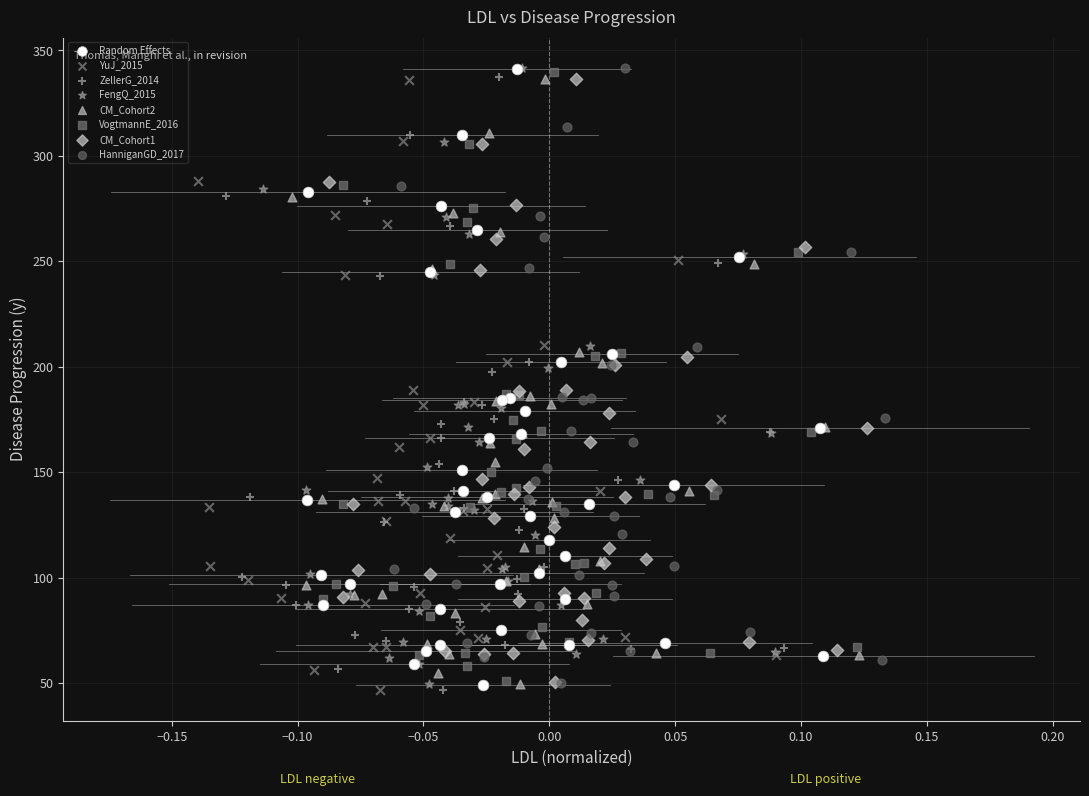

What are all the series names shown in the legend?

Random Effects, YuJ_2015, ZellerG_2014, FengQ_2015, CM_Cohort2, VogtmannE_2016, CM_Cohort1, HanniganGD_2017